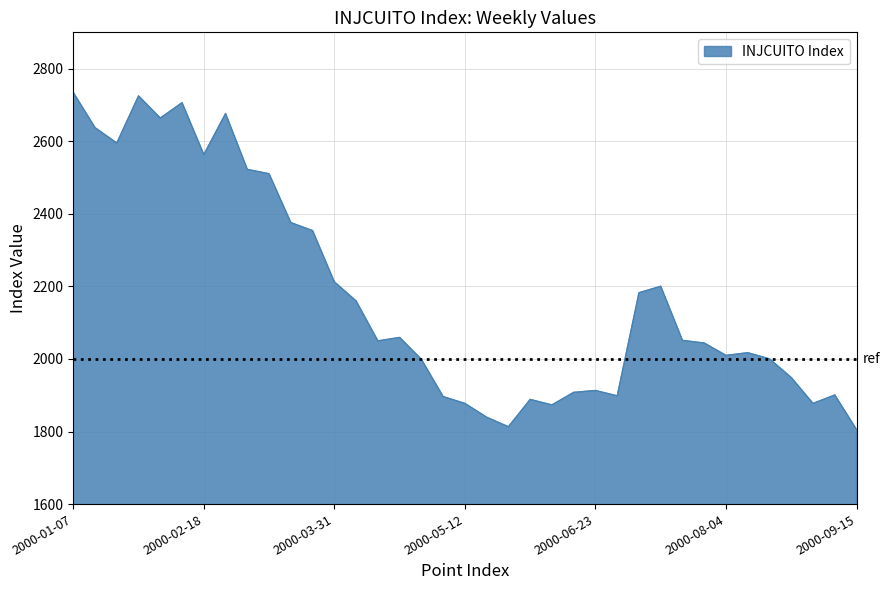

What is the smallest value displayed?

1805.3